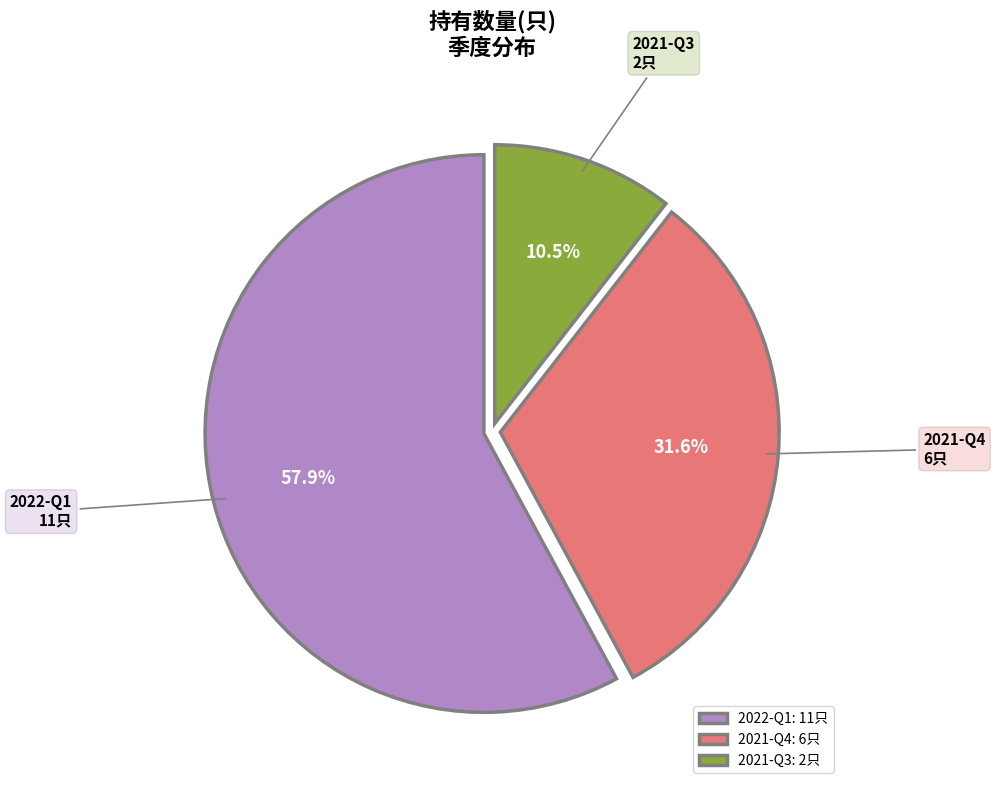

Which has a higher value, 2021-Q4 or 2022-Q1?

2022-Q1